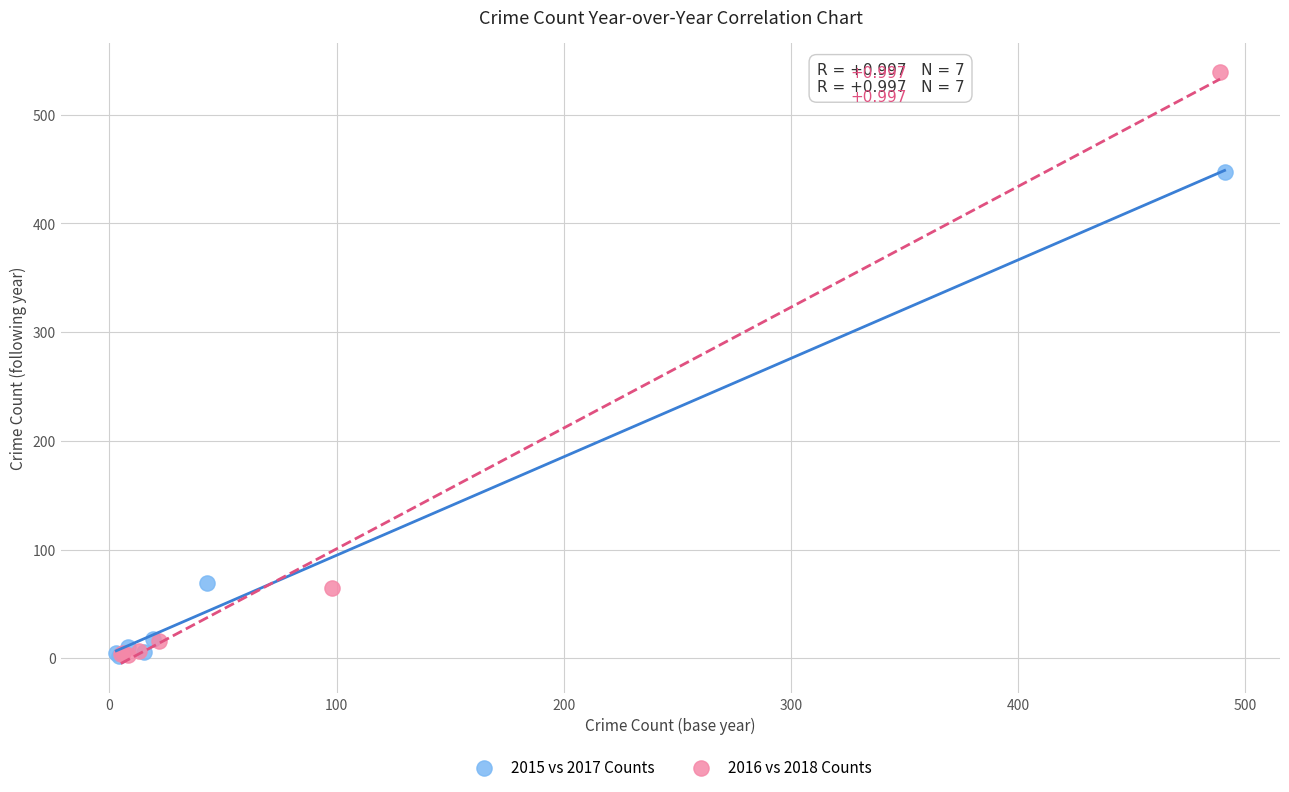

Which series has the largest Y range (max minus min)?

2016 vs 2018 Counts